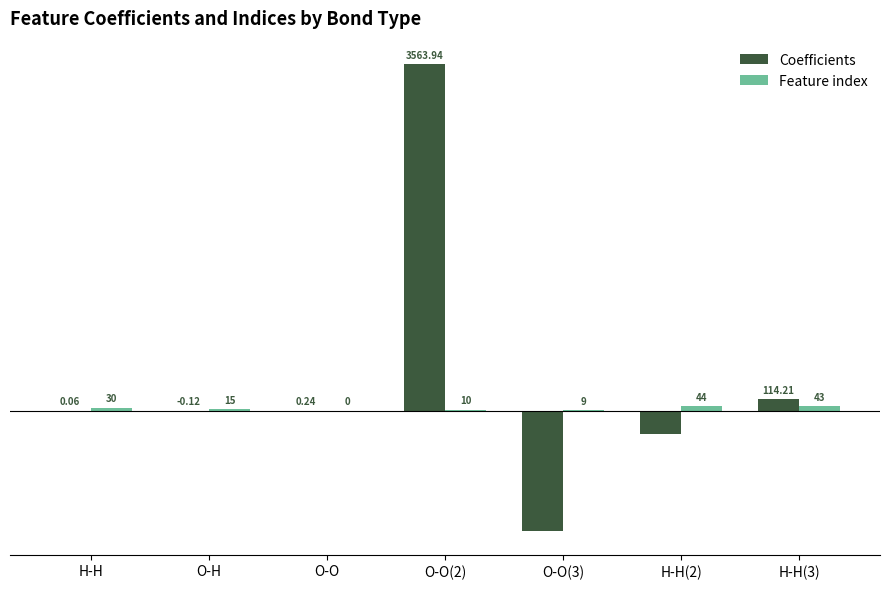

What is the sum of the Coefficients values at O-O(2) and H-H?

3564.0